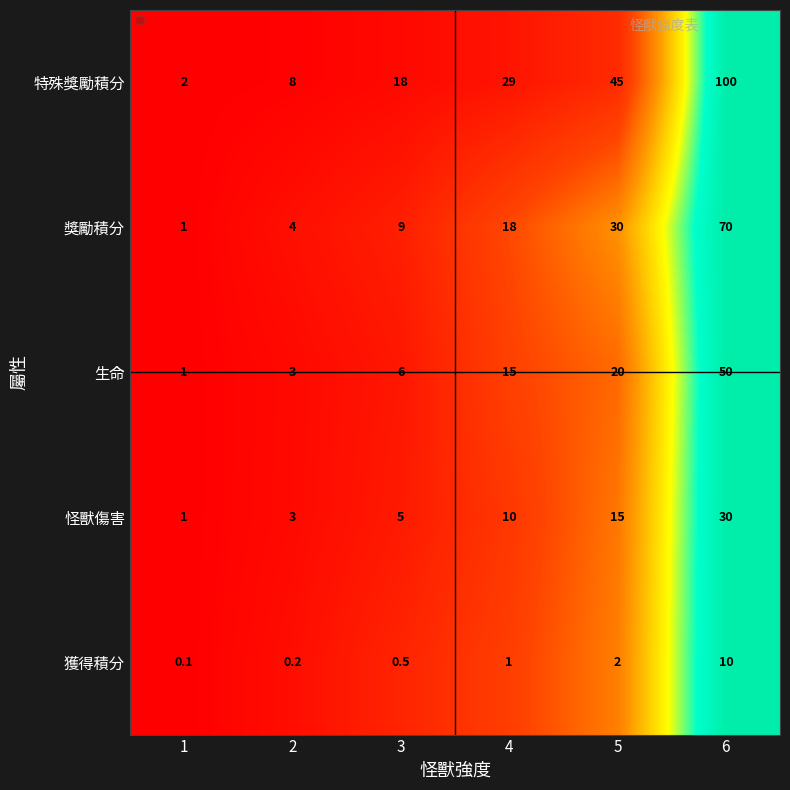

What is the total value across all series at 6?

260.0